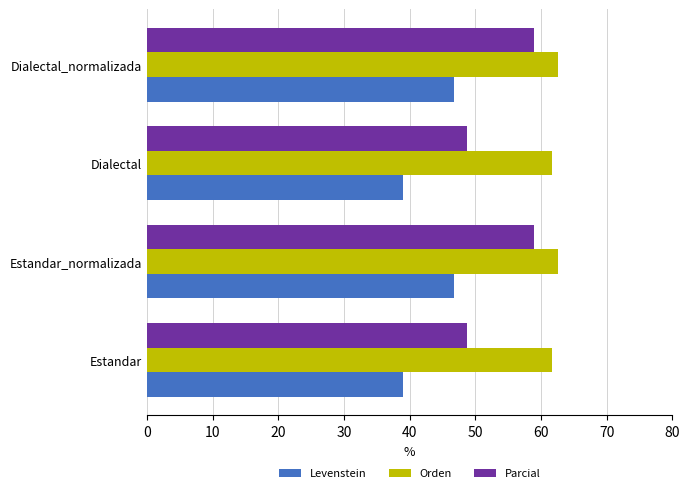

What is the spread (max minus min) of values at Dialectal?

22.8